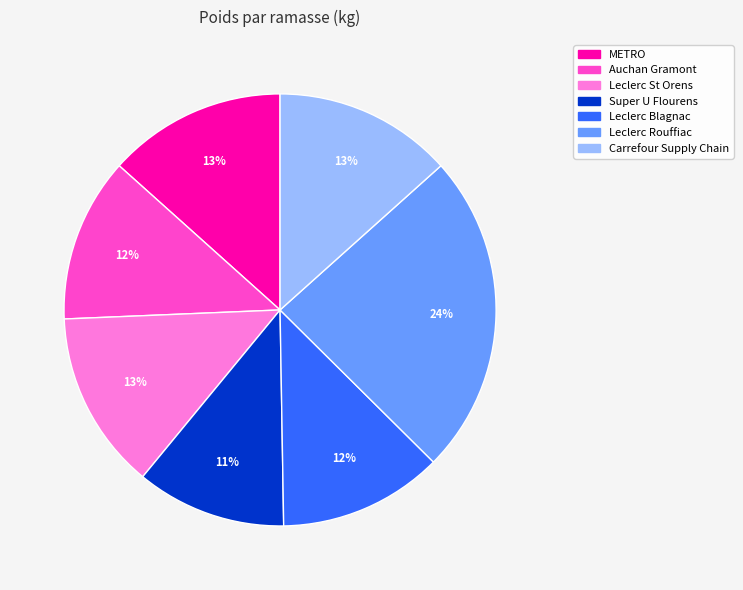

What percentage is the METRO slice, to the nearest percent?

13%